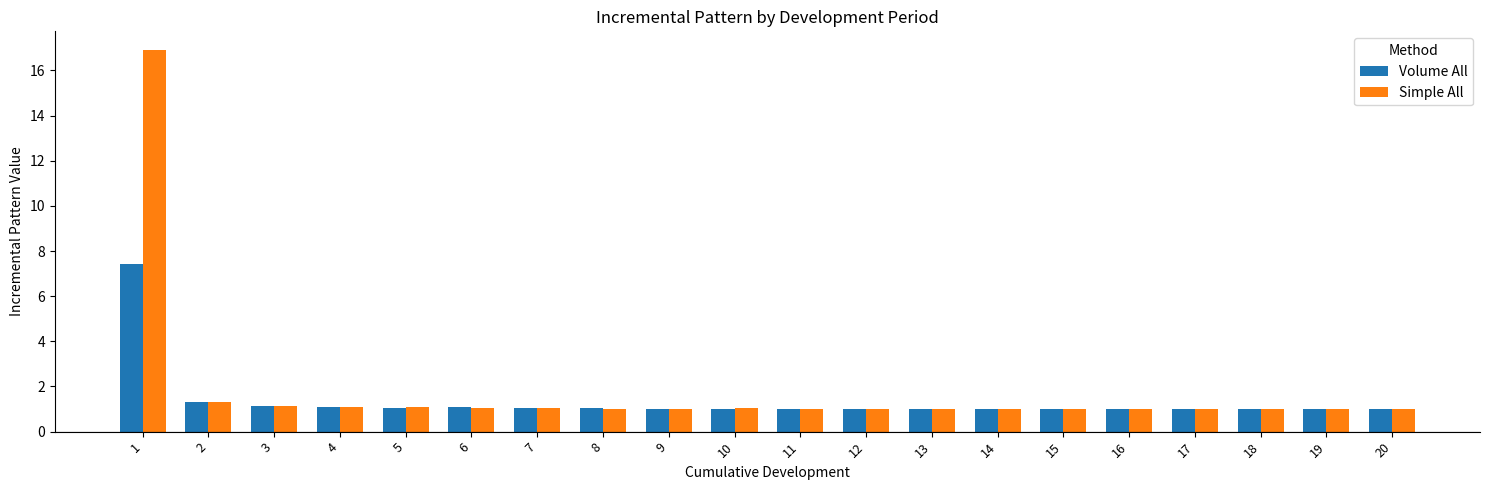

What is the approximate value of Volume All at 5?

1.1